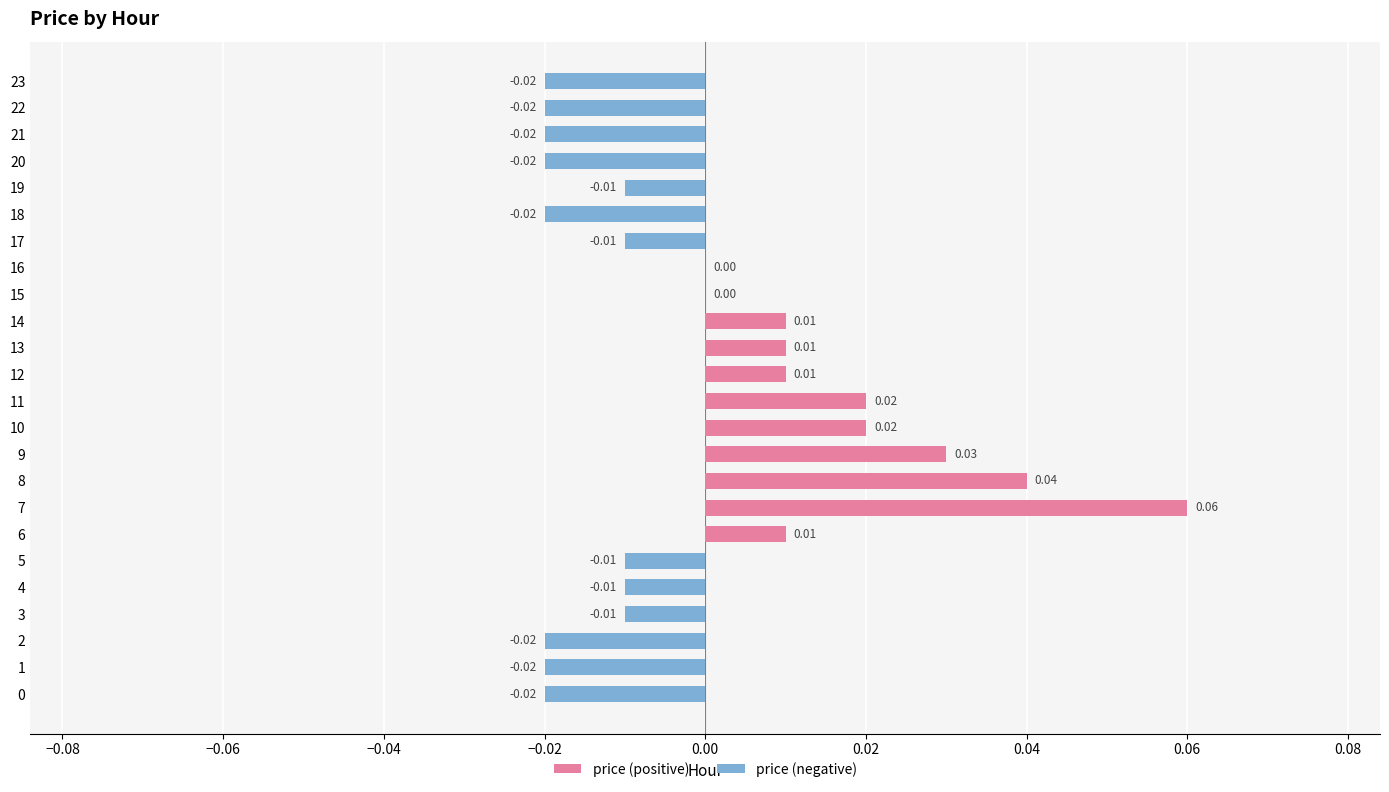

True or false: price (negative) has a value of 0.0 at 16.

False